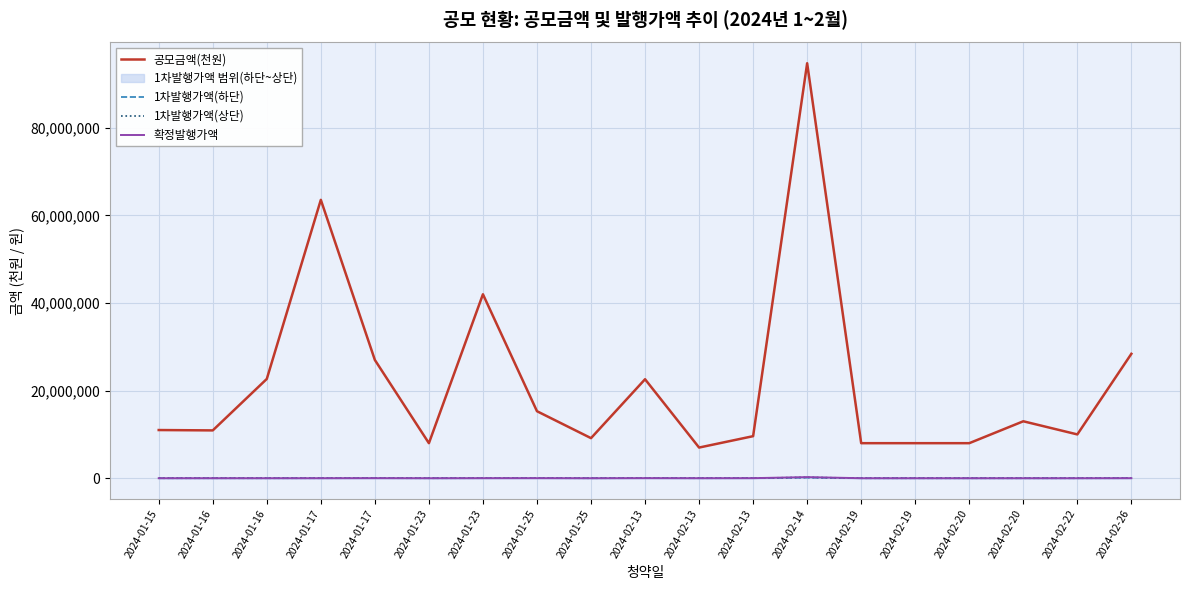

At which category does 1차발행가액(상단) reach its first local valley?

2024-01-16